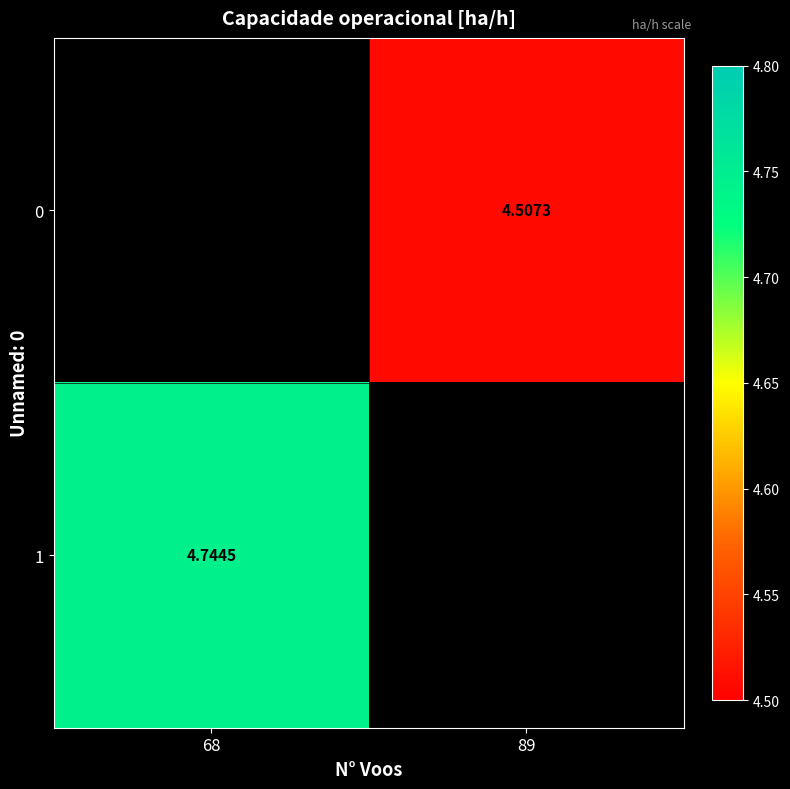

What is the highest value of the 1 series?

4.7